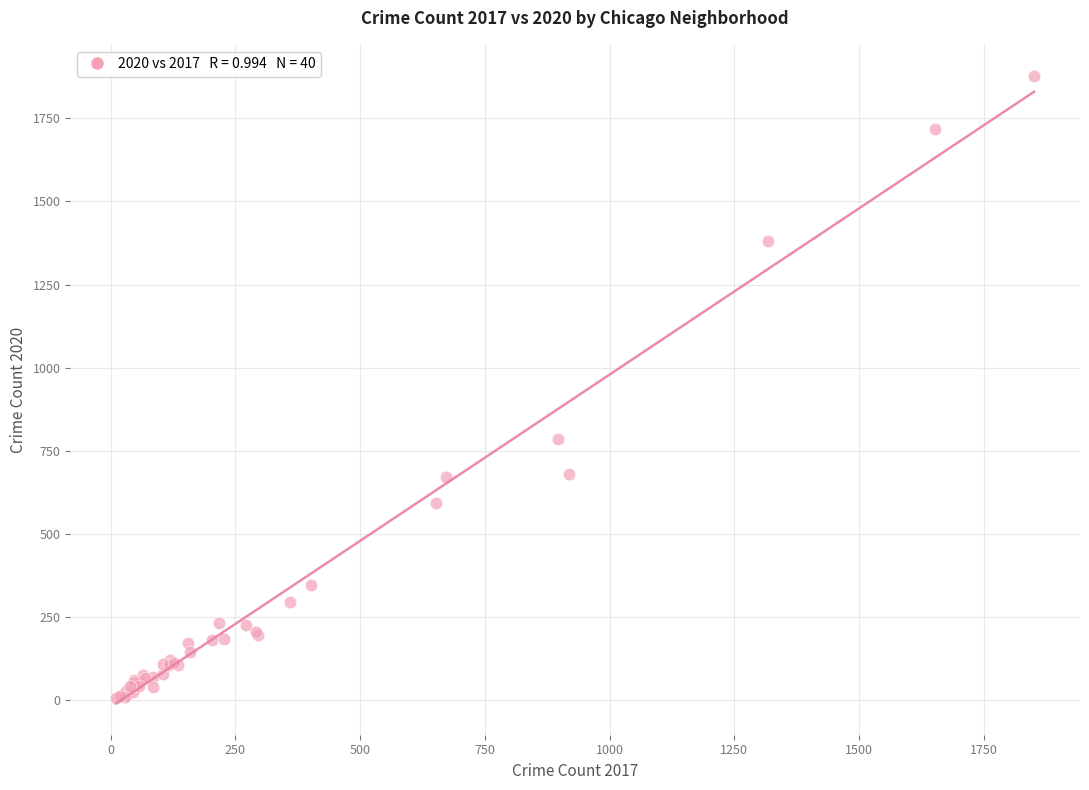

What Y value in the scatter plot is closest to 941?

786